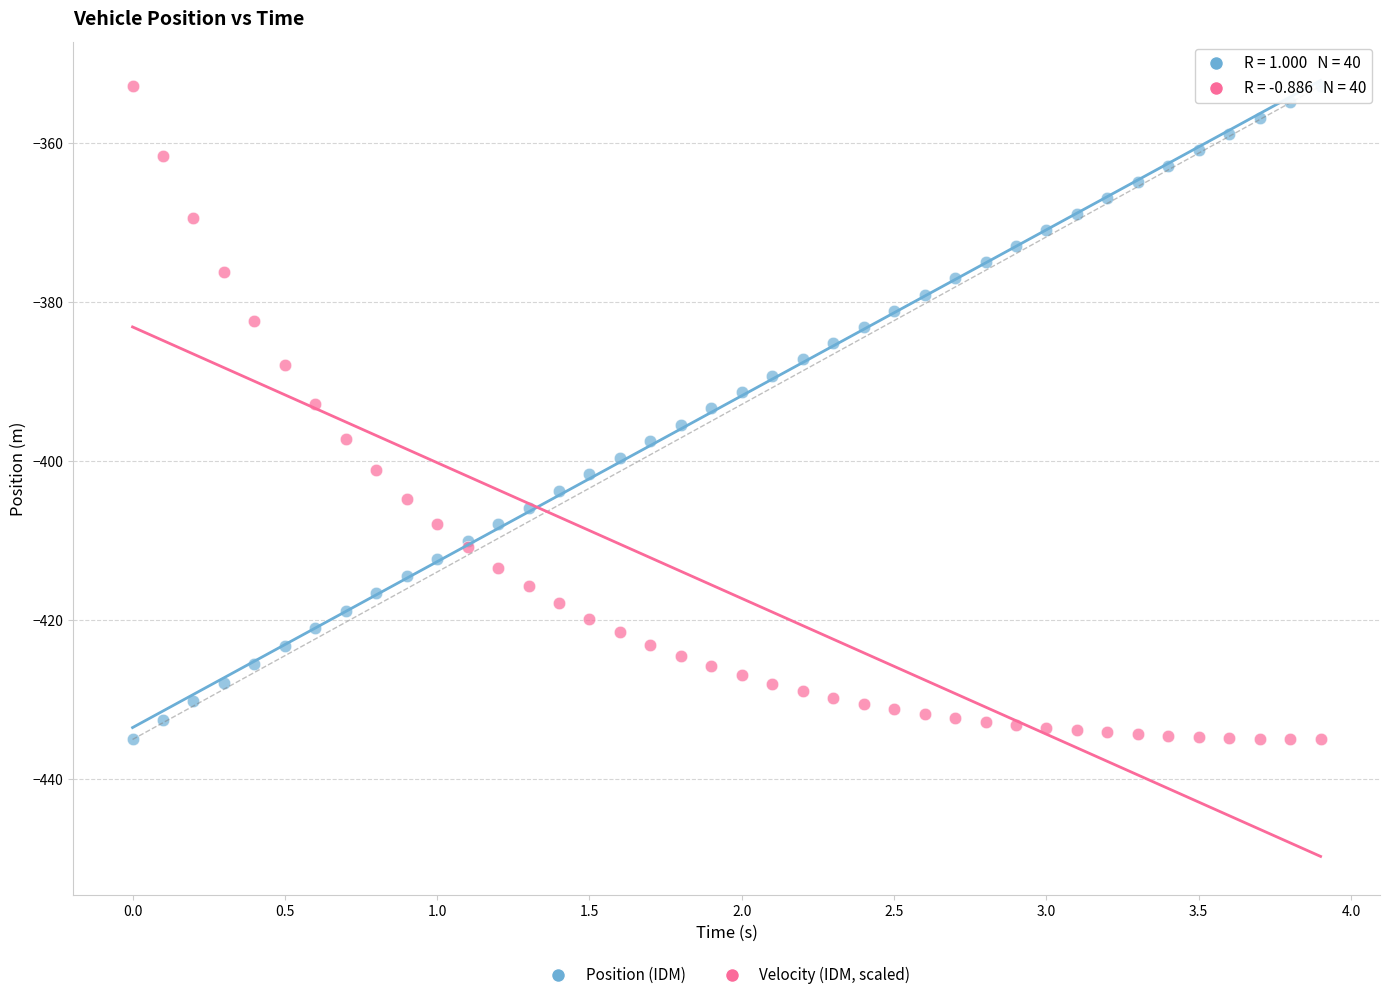

What is the X range (max minus min) for the scatter plot?

3.9